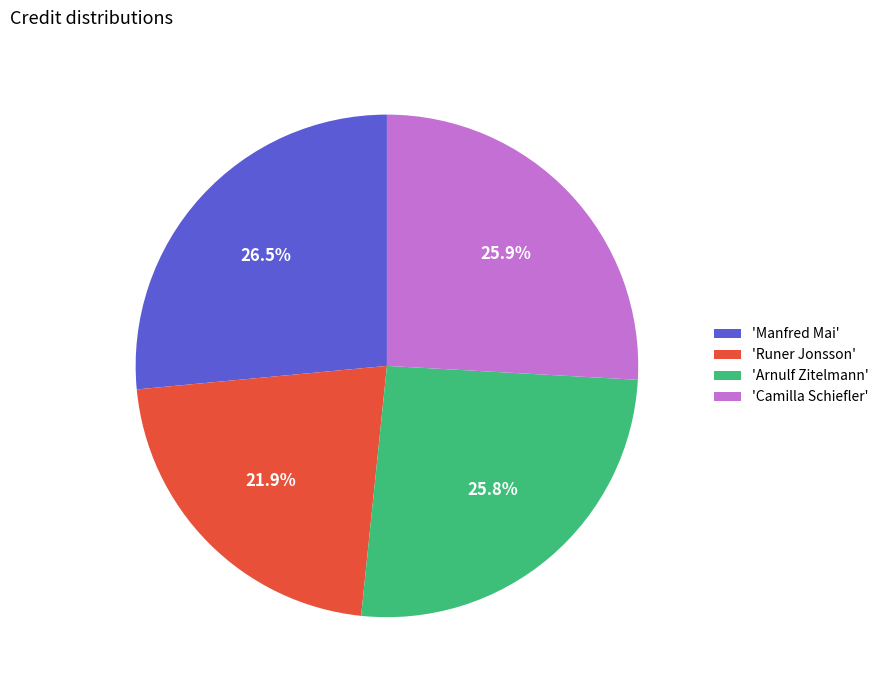

Does 'Manfred Mai' account for over 50% of the chart?

No